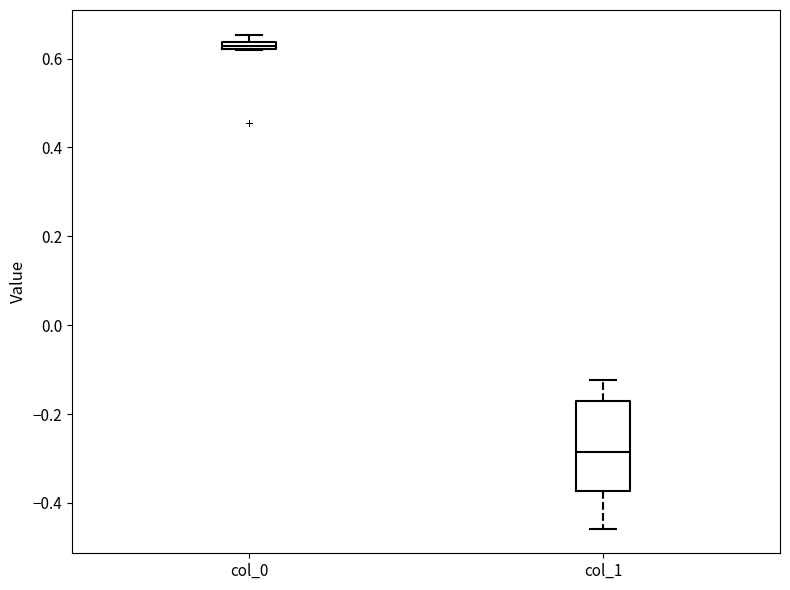

Which box's median line is the lowest?

col_1